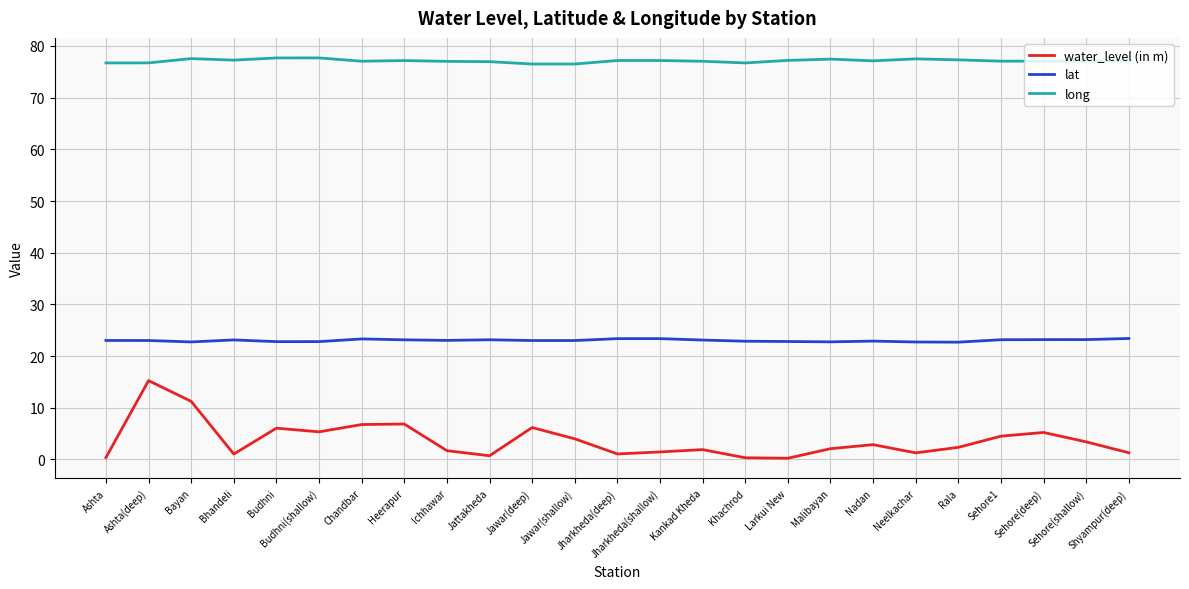

Is the value of water_level (in m) at Jawar(shallow) greater than the value of long at Jawar(deep)?

No